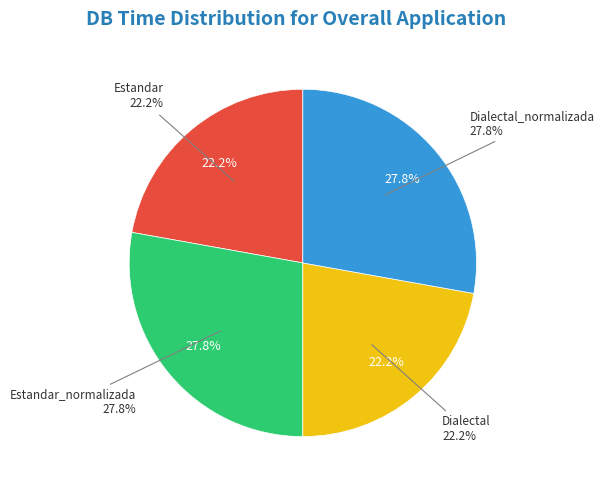

Does Estandar account for over 50% of the chart?

No